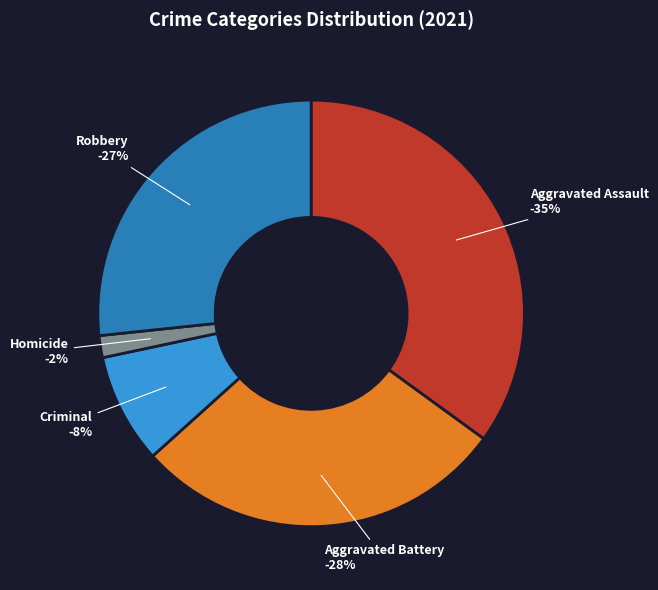

To the nearest percent, what portion does Aggravated Battery represent?

28%